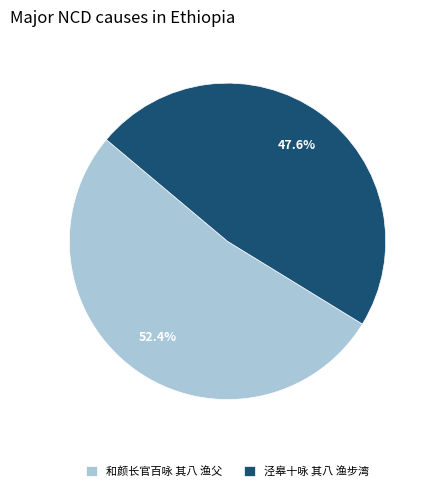

True or false: 泾皋十咏 其八 渔步湾 accounts for 48% of the total.

True